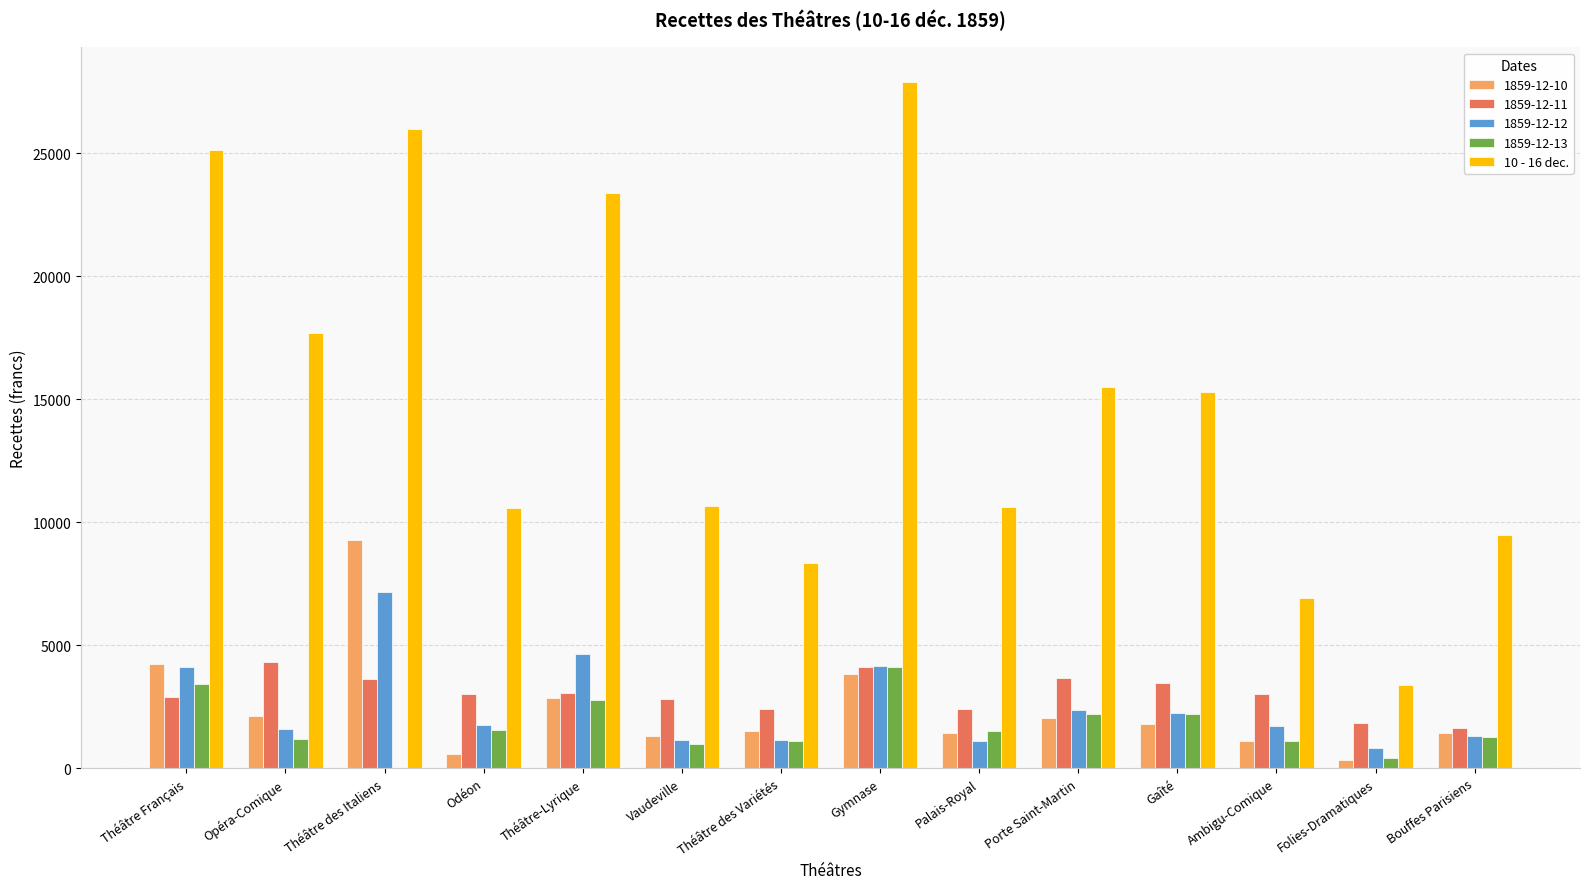

Is it true that 1859-12-12 equals 2228.2 at Gaîté?

True